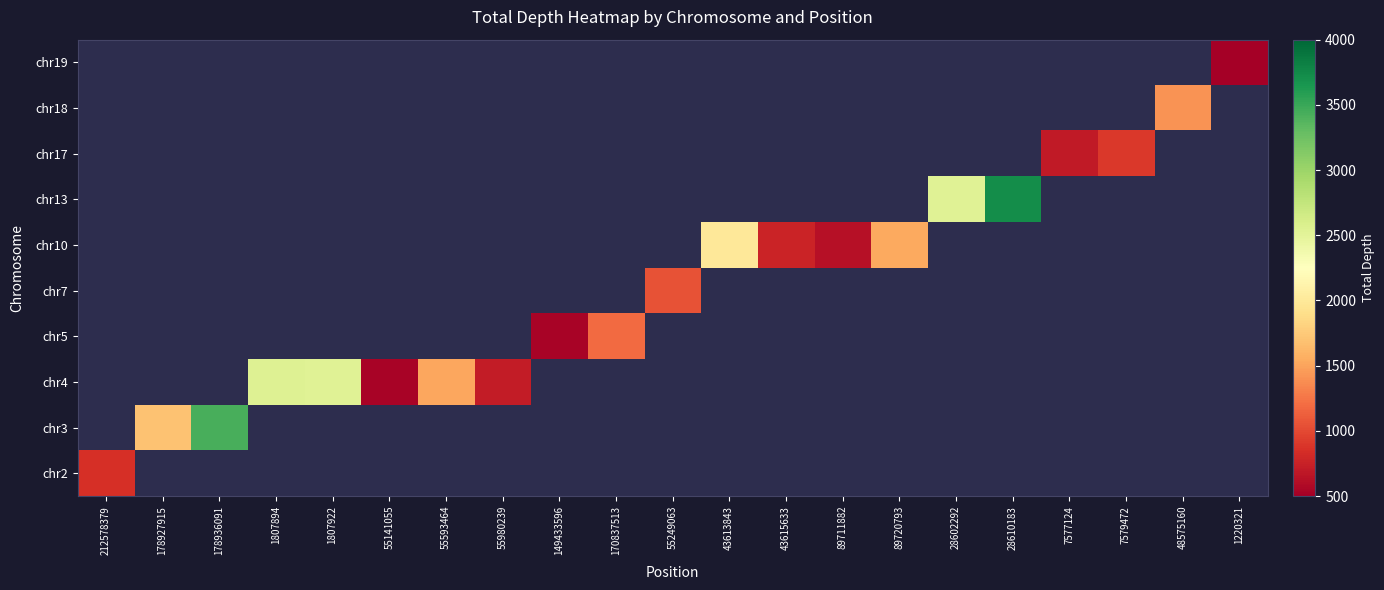

What is the total value across all series at 212578379?

843